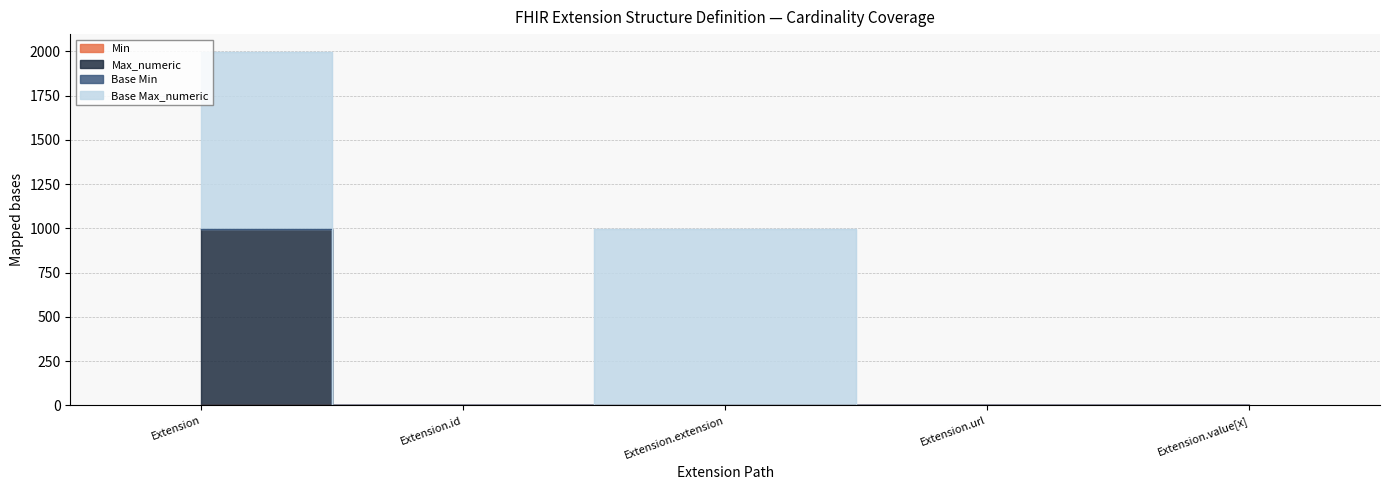

What is the sum of all Max_numeric values?

1003